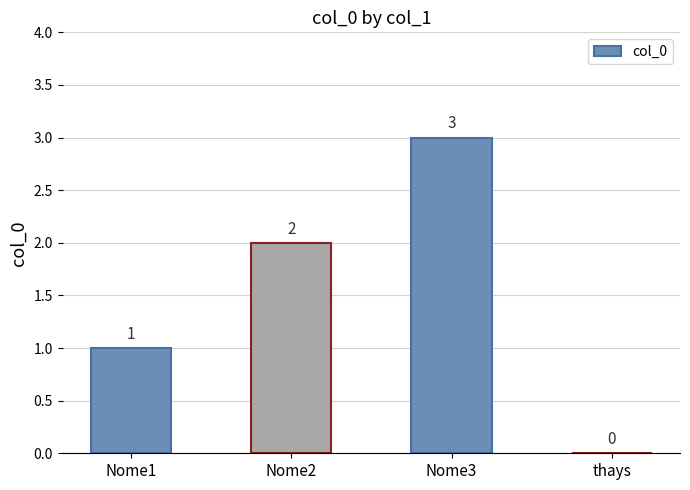

At which label is the value closest to 1?

Nome1